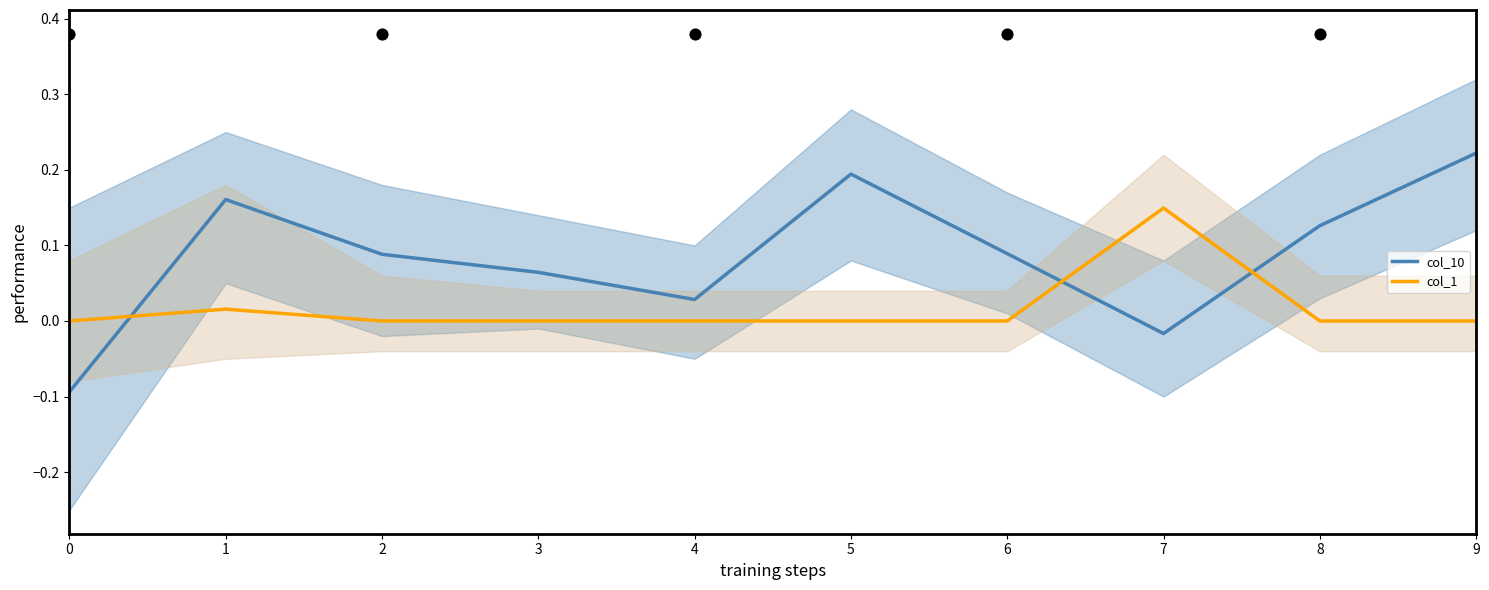

At how many categories does at least one series exceed 0?

9